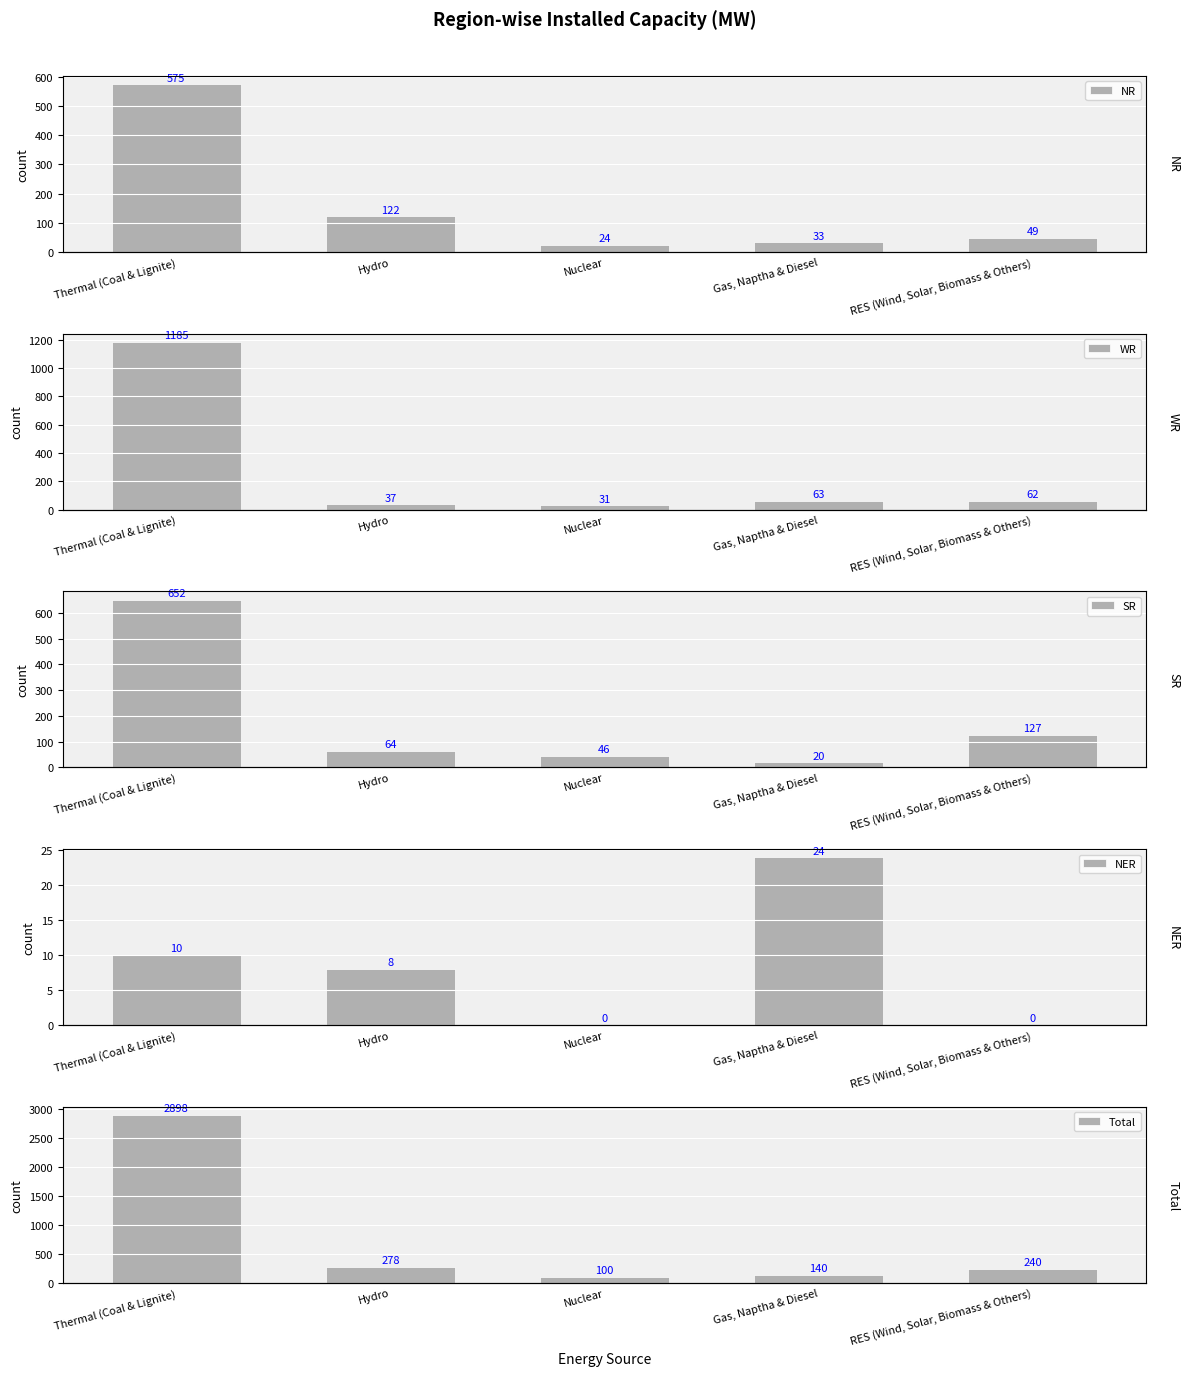

Where does the NER series first go above 8?

Thermal (Coal & Lignite)